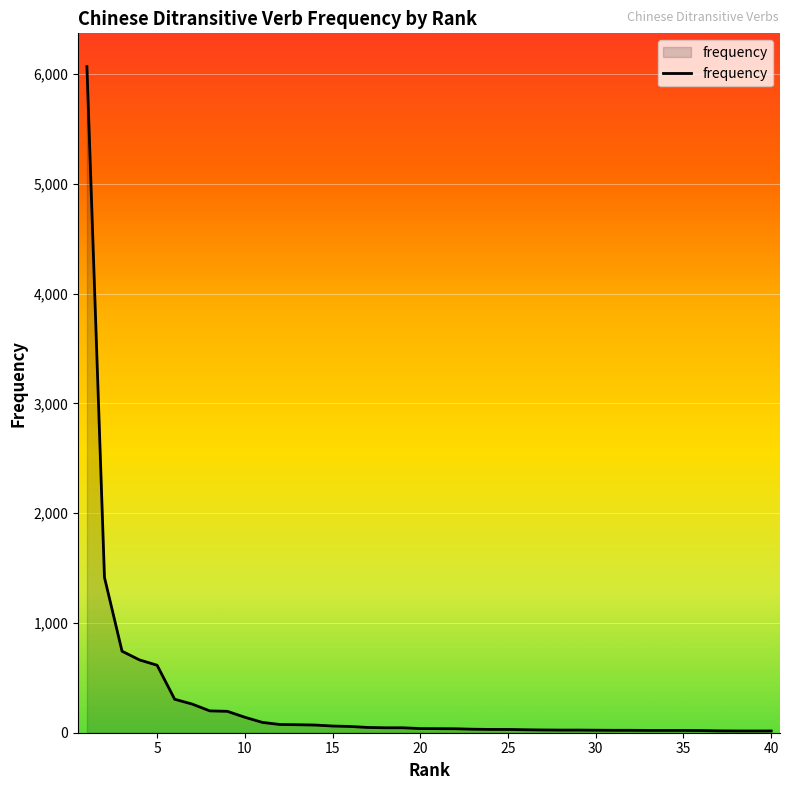

What is the greatest value displayed?

6069